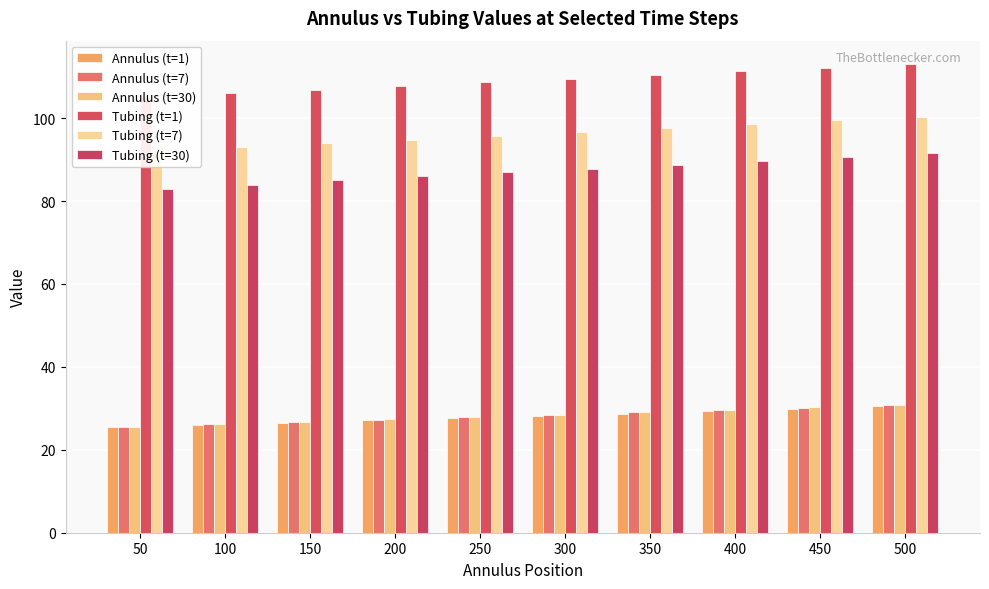

Which series has the widest spread of values?

Tubing (t=30)